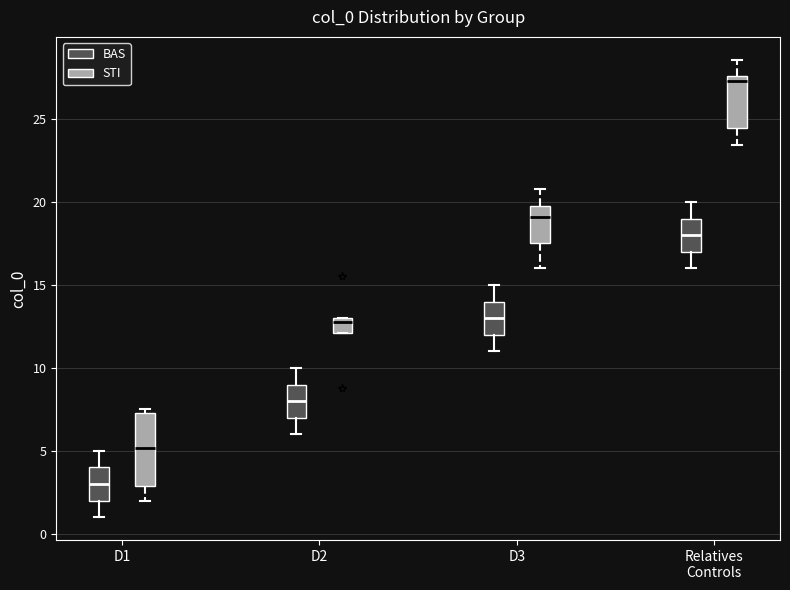

Reading left to right, transcribe this box plot: for each box, give where its median line is, the range the box spans, and where its two whiskers end, as read against the y-axis. The values are not printed on the chart, so give them approximately, as read against the axis.

D1 (BAS): median 3.0, box 2.0 to 4.0, whiskers 1.0 to 5.0
D1 (STI): median 5.0, box 3.0 to 7.5, whiskers 2.0 to 7.5 (just above the box's upper edge)
D2 (BAS): median 8.0, box 7.0 to 9.0, whiskers 6.0 to 10.0
D2 (STI): median 13.0 (just below the box's upper edge), box 12.0 to 13.0, whiskers 12.0 to 13.0
D3 (BAS): median 13.0, box 12.0 to 14.0, whiskers 11.0 to 15.0
D3 (STI): median 19.0, box 17.5 to 19.5, whiskers 16.0 to 21.0
Relatives Controls (BAS): median 18.0, box 17.0 to 19.0, whiskers 16.0 to 20.0
Relatives Controls (STI): median 27.5 (just below the box's upper edge), box 24.5 to 27.5, whiskers 23.5 to 28.5